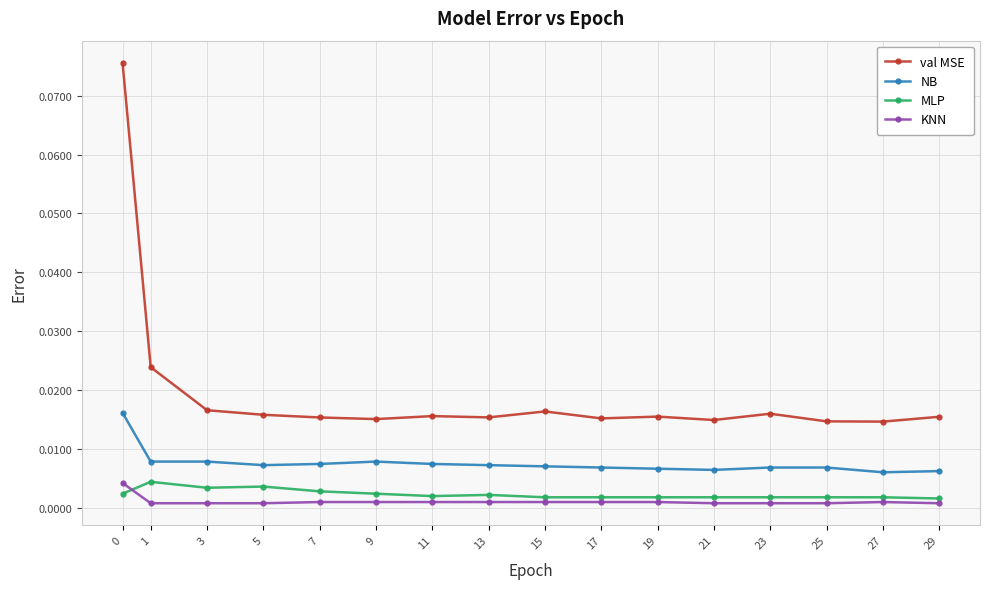

True or false: KNN and val MSE cross at least once.

False